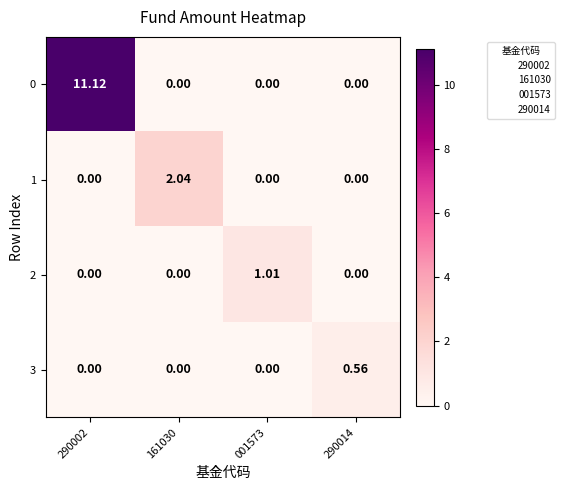

How many positive values does the 3 series have?

1